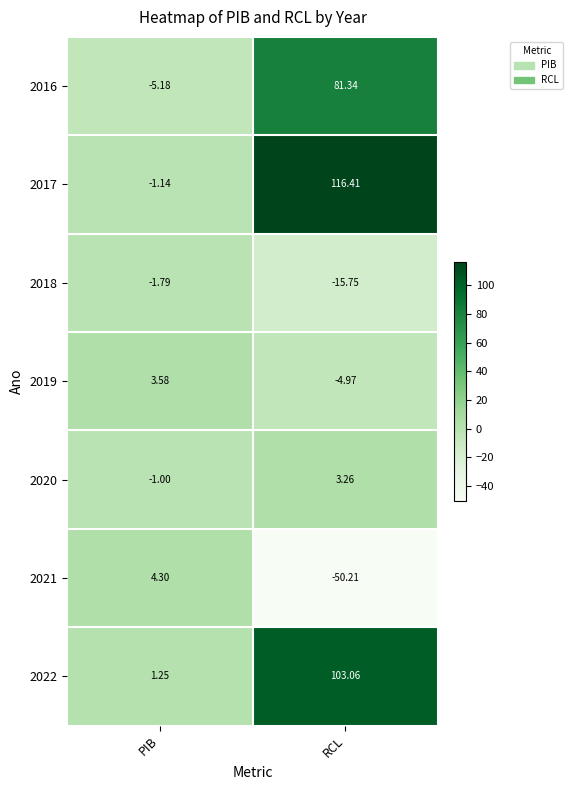

Where does the 2022 series first go above 103?

RCL